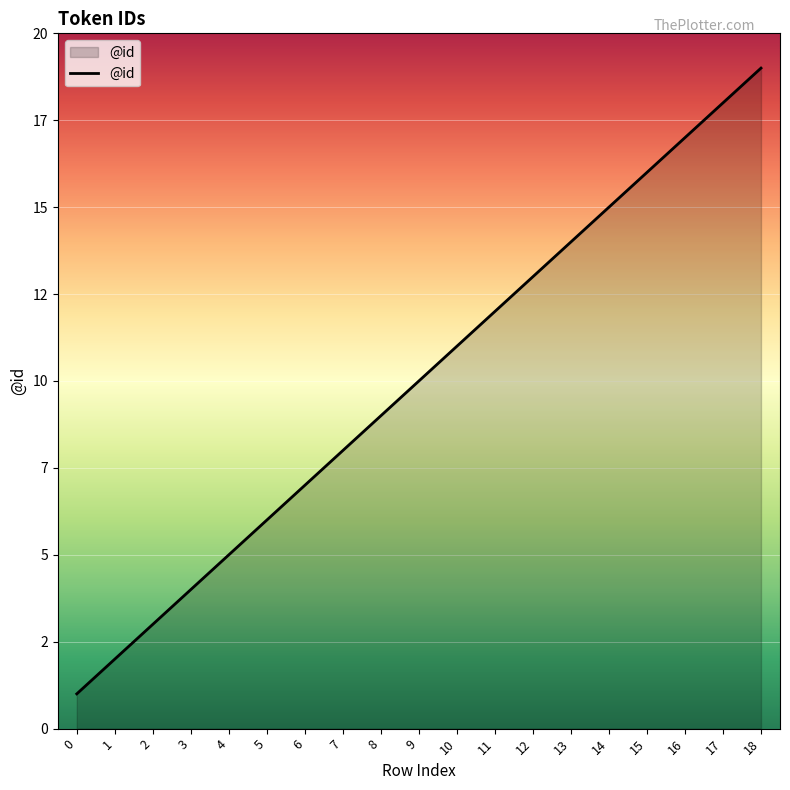

True or false: the data has more than 1 interior local peaks.

False